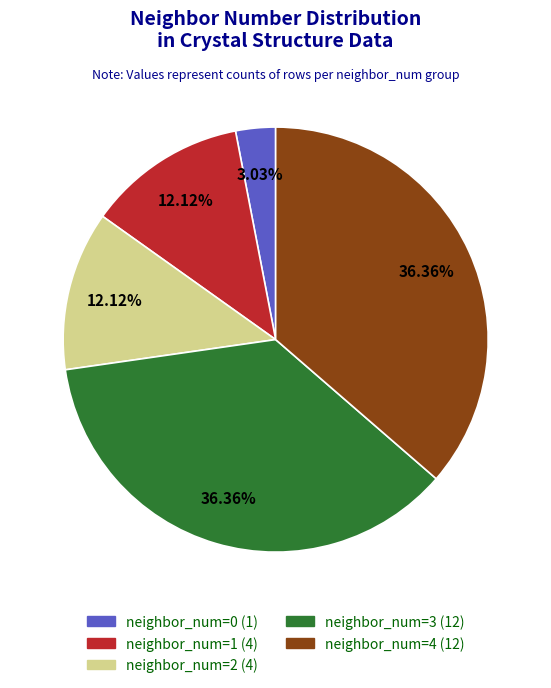

Between neighbor_num=0 (1) and neighbor_num=3 (12), which is larger?

neighbor_num=3 (12)